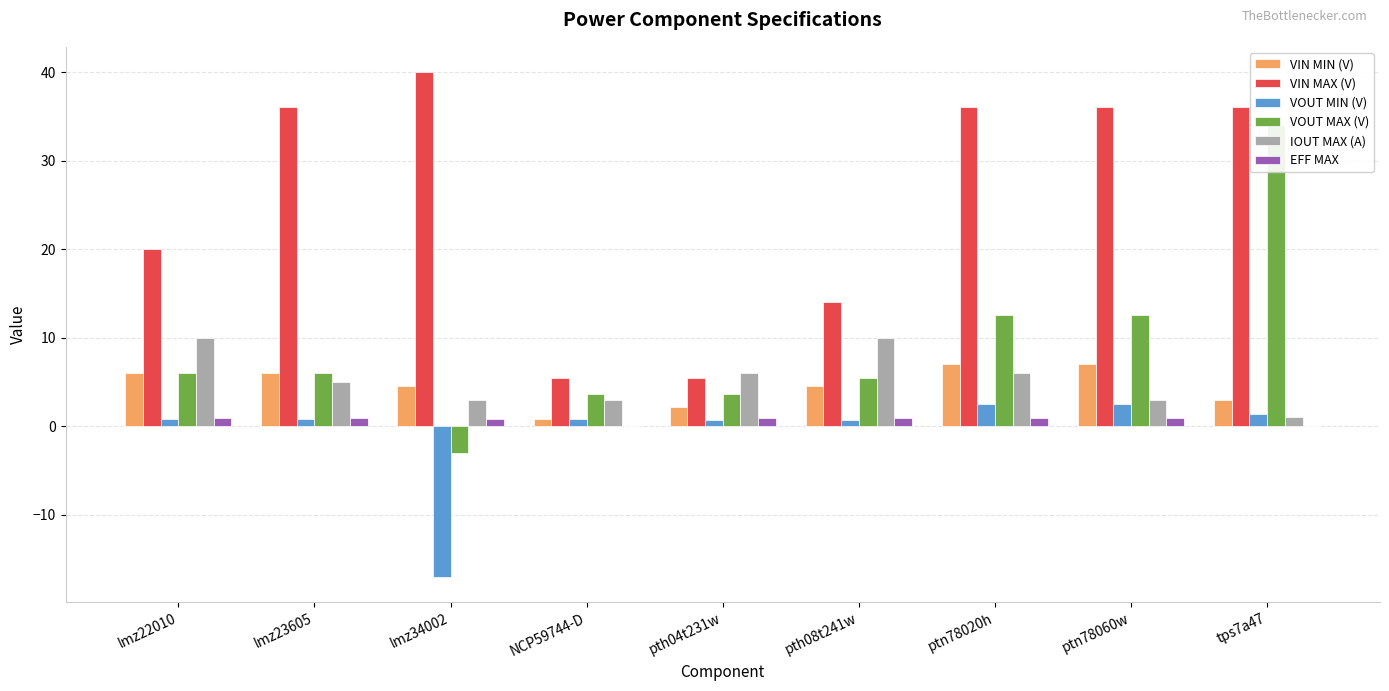

How many values in the EFF MAX series exceed 0?

7